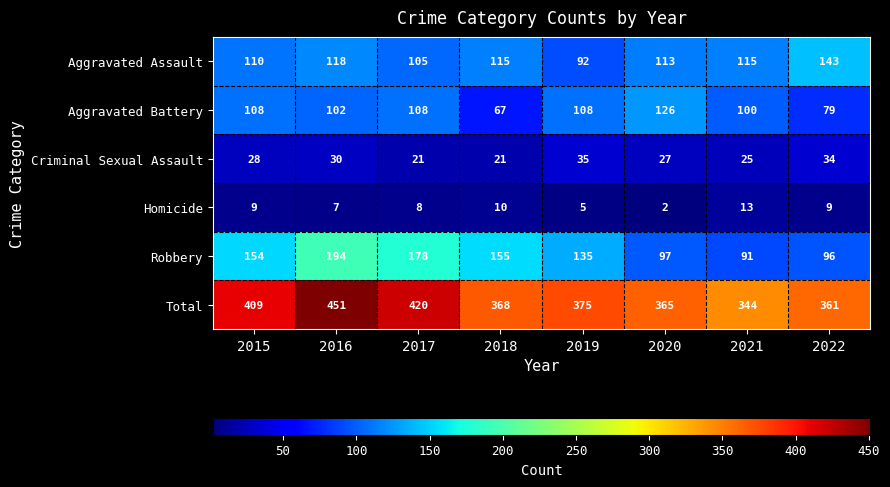

Read the Total value at 2021, to the nearest 5.

345